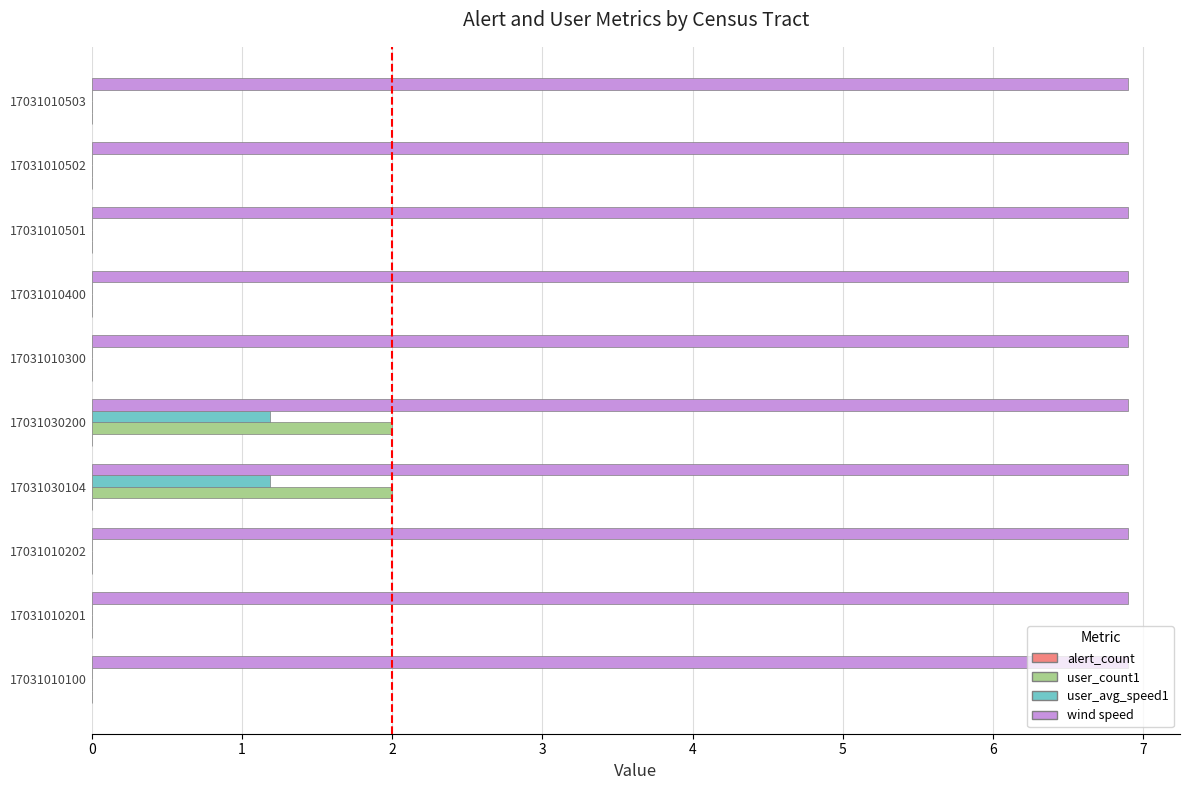

What is the maximum value for wind speed?

6.9